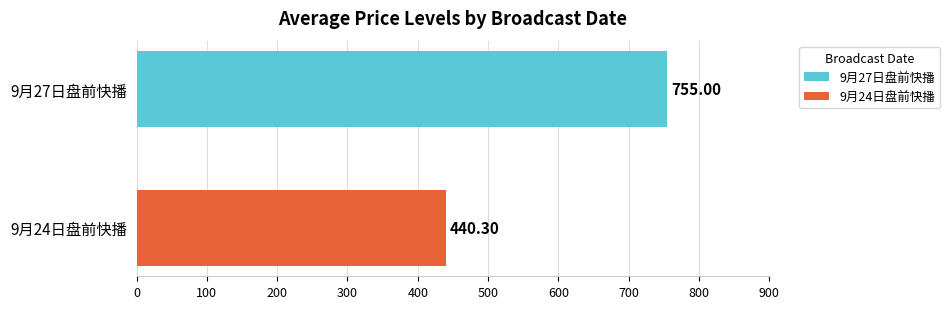

Rank the series by their average value, from lowest to highest.

9月24日盘前快播, 9月27日盘前快播